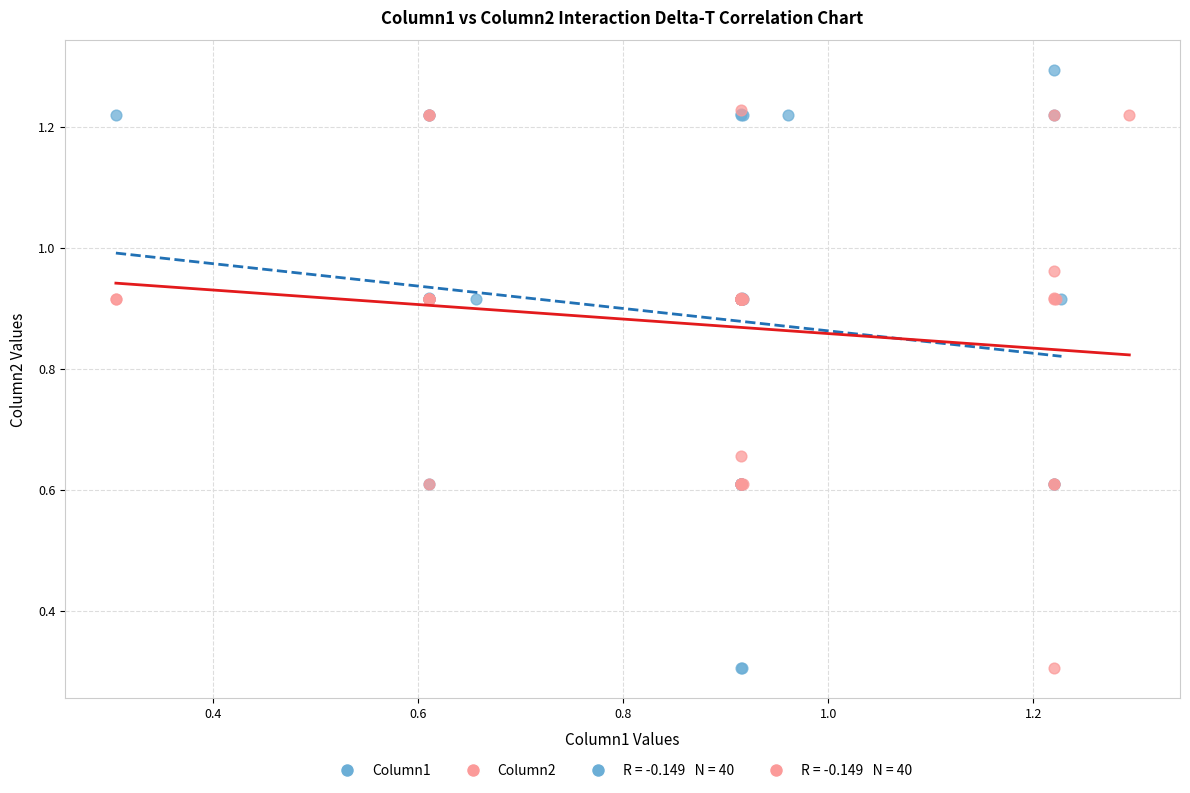

Which series has the widest spread of Y values?

Column1